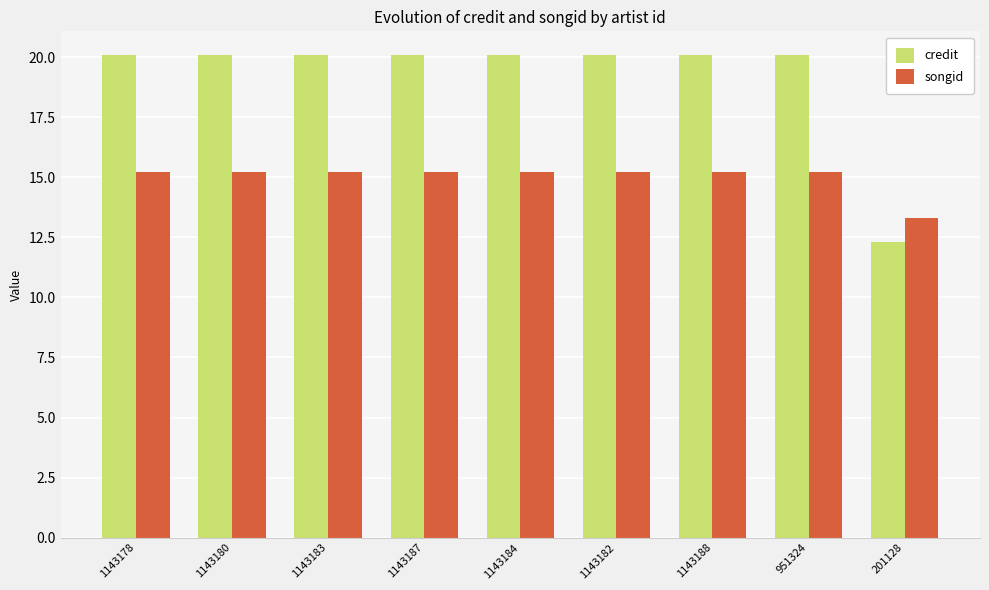

What is the average value of the songid series?

15.0